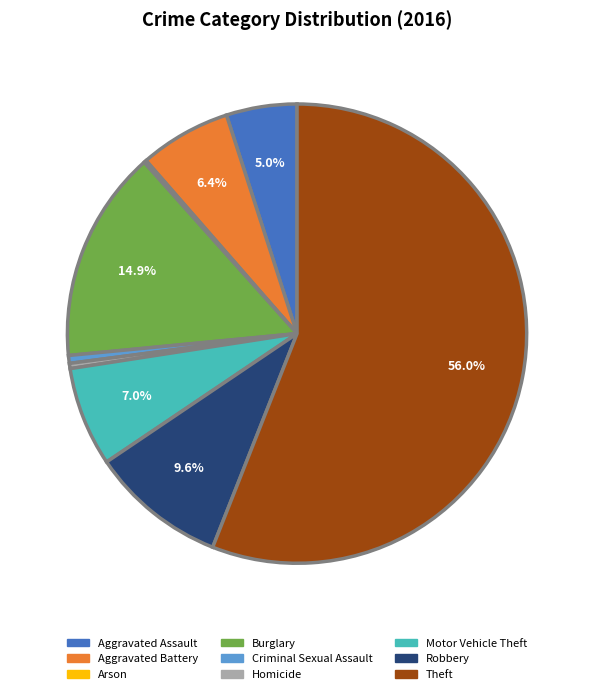

To the nearest percent, what is the average slice percentage?

11%